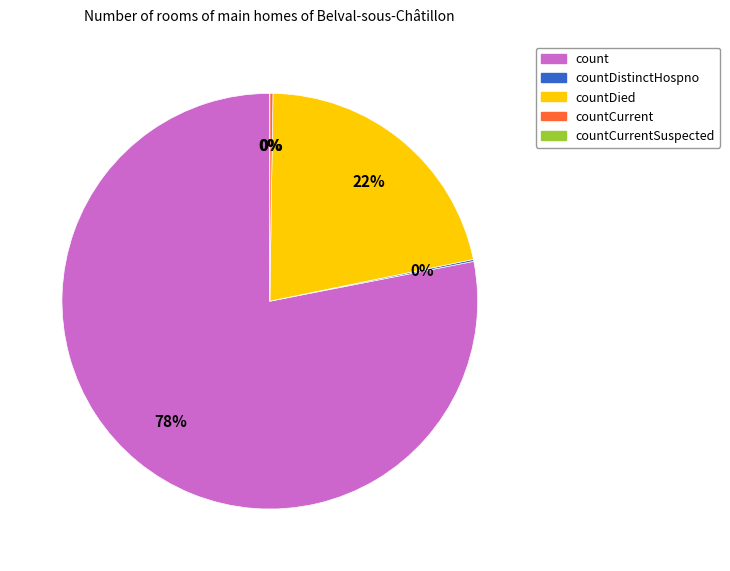

Count the number of slices in the pie.

5